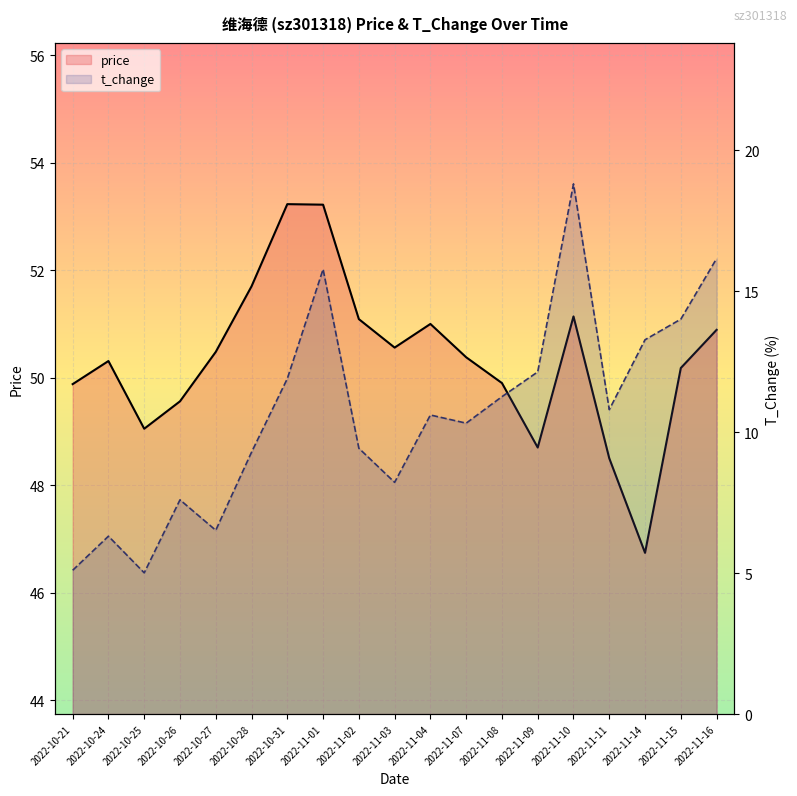

Where is the first local maximum for t_change?

2022-10-24